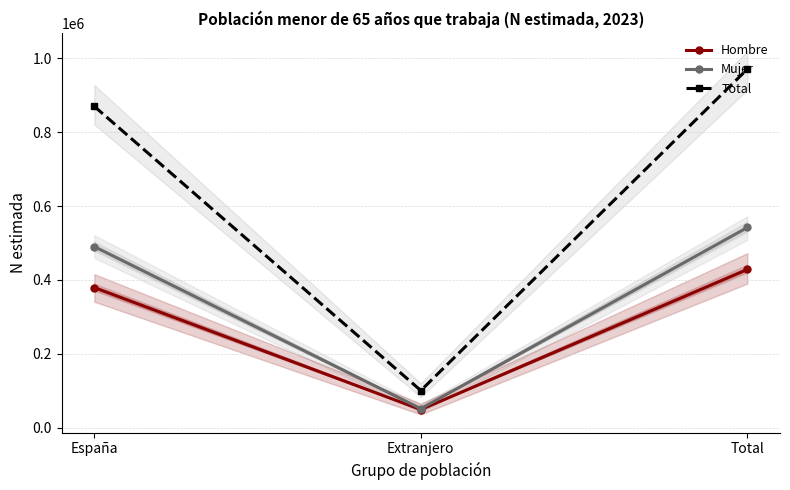

What is the sum of the Mujer values at Extranjero and Total?

593791